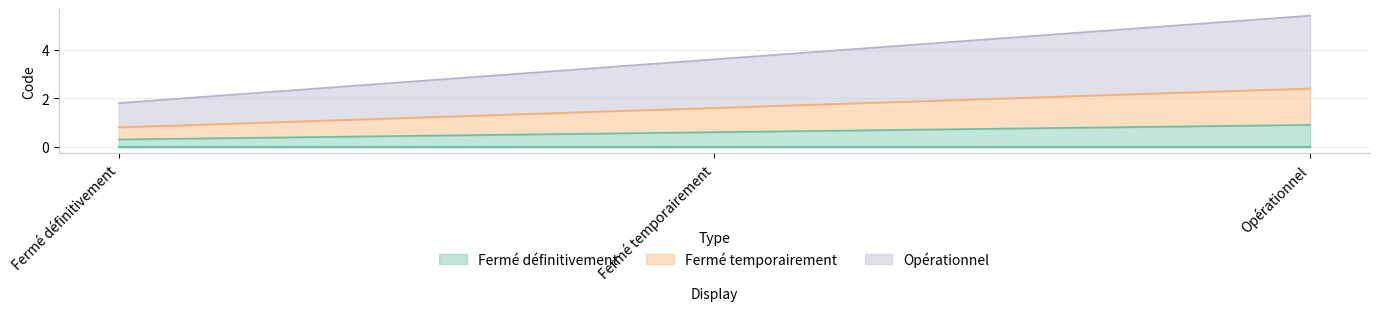

The value at Opérationnel is 0.9. True or false?

True